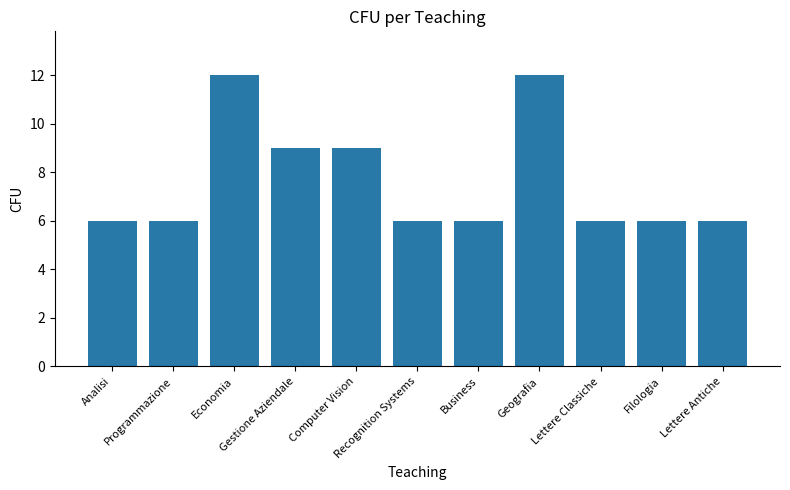

What is the ratio of the value at Geografia to the value at Economia?

1.0